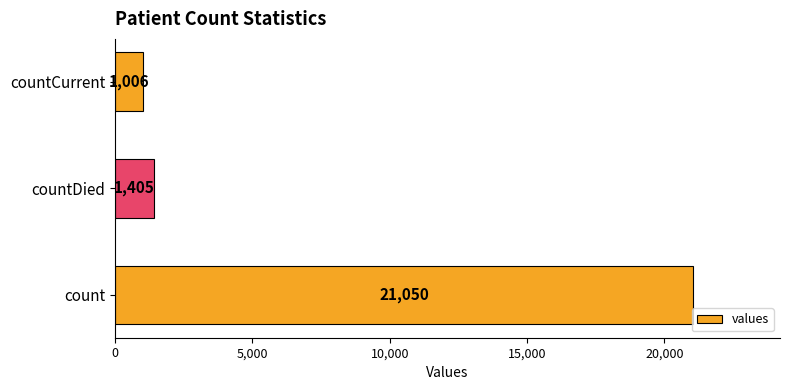

How many bars are there in total?

3